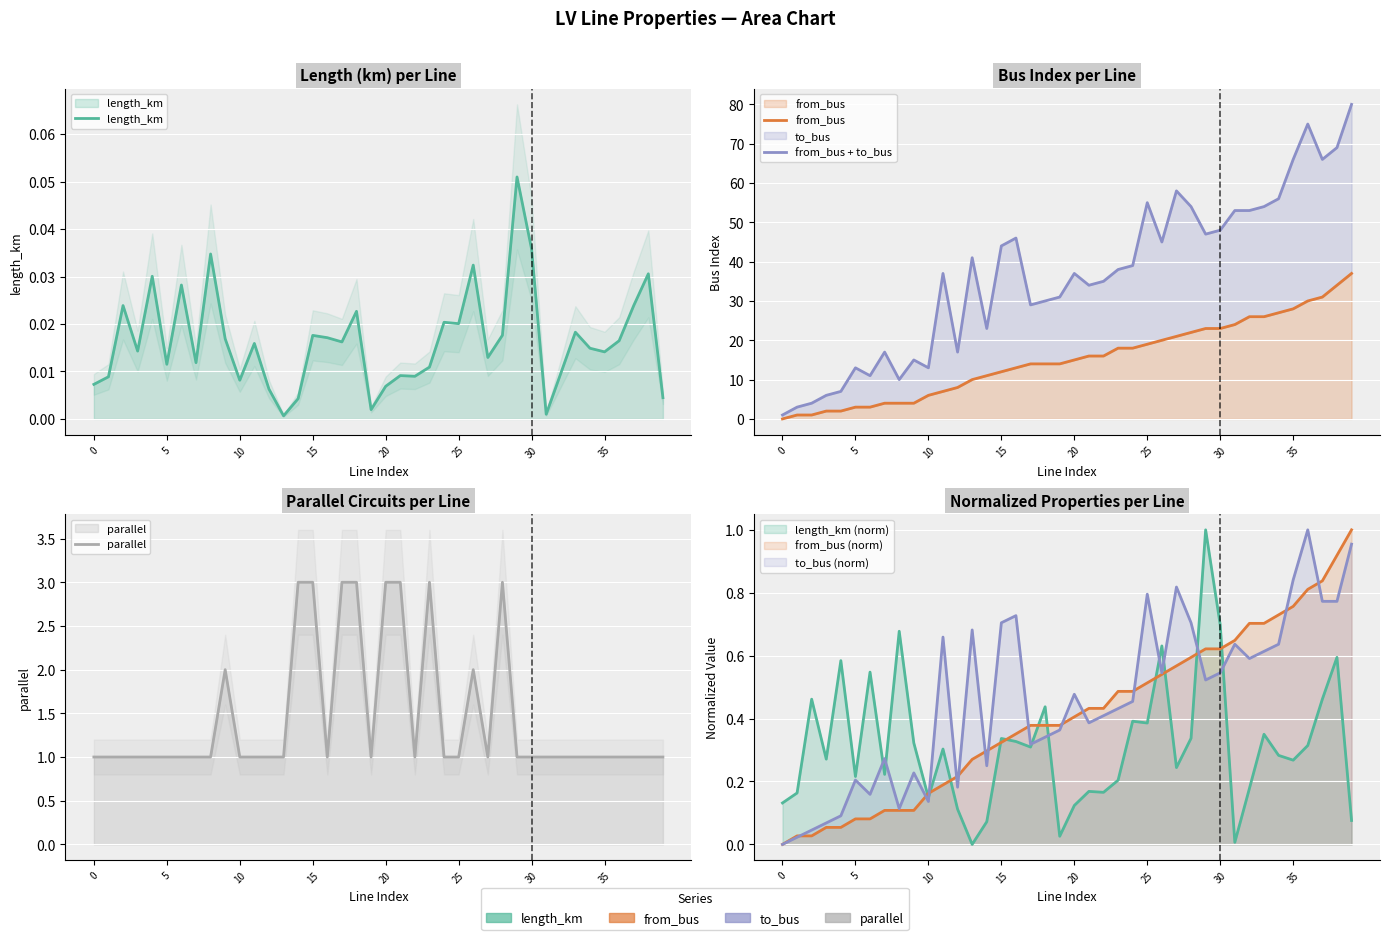

How many values in the parallel series exceed 1?

10